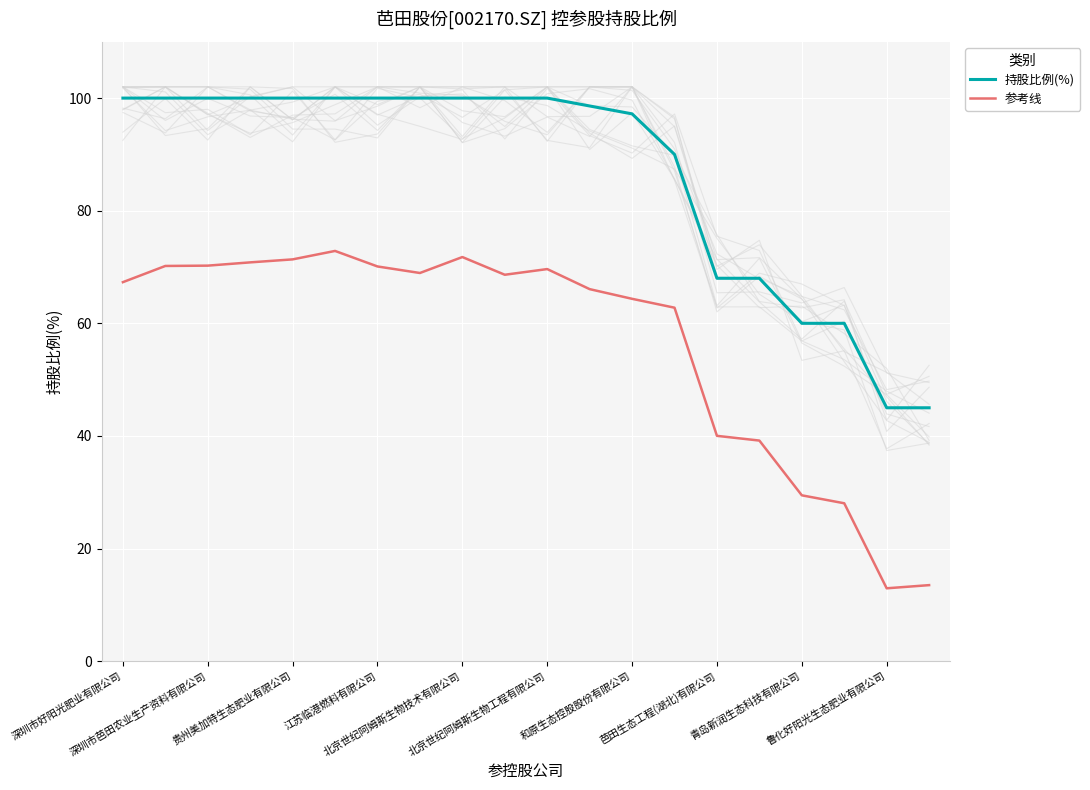

True or false: 持股比例(%) and 参考线 intersect in this chart.

False